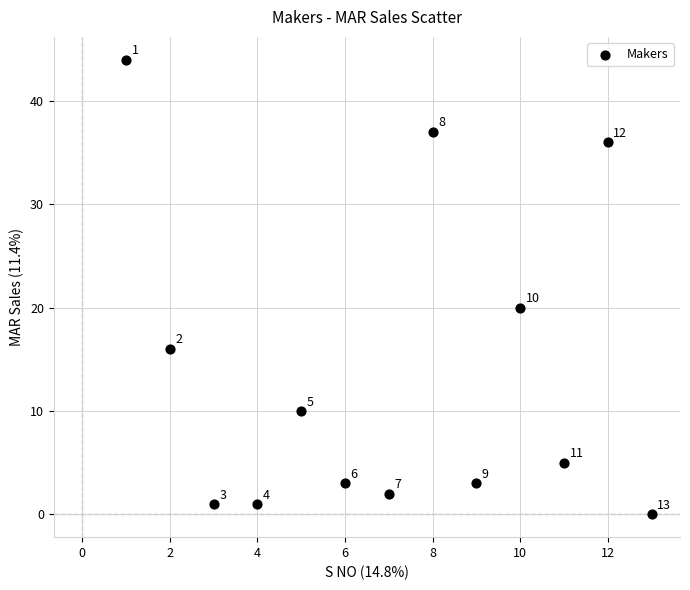

What Y value in the scatter plot is closest to 22?

20